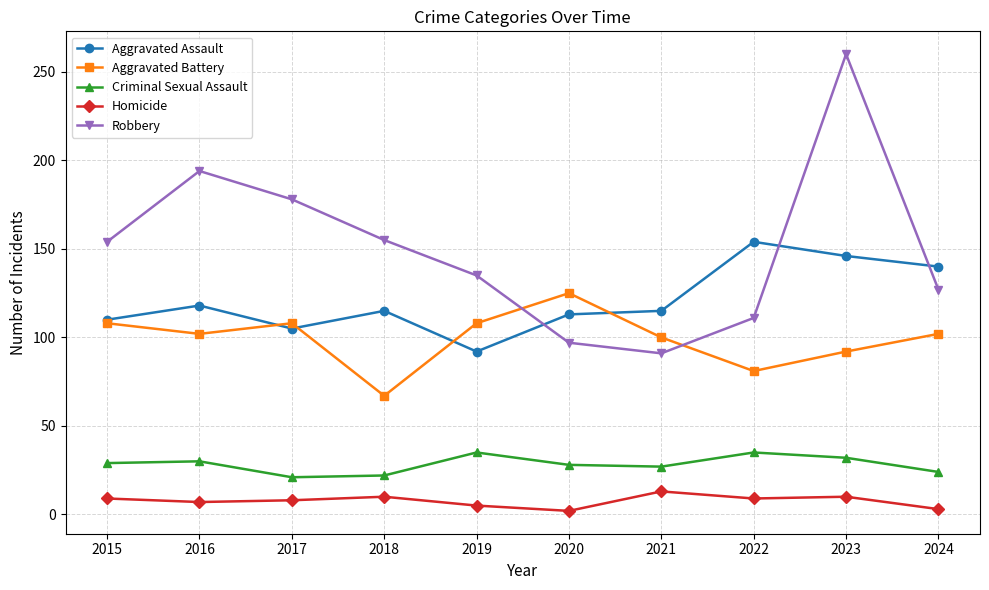

At how many categories does at least one series exceed 64?

10